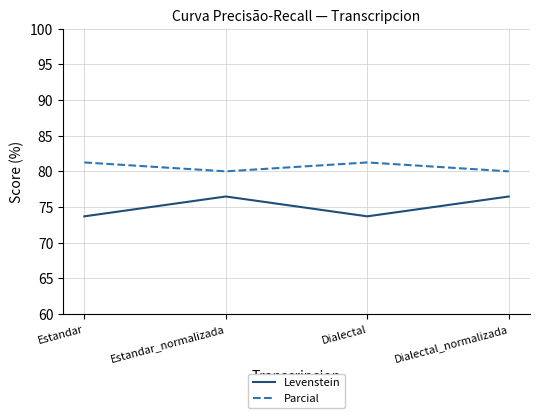

Is it true that Levenstein equals 111.6 at Dialectal_normalizada?

False